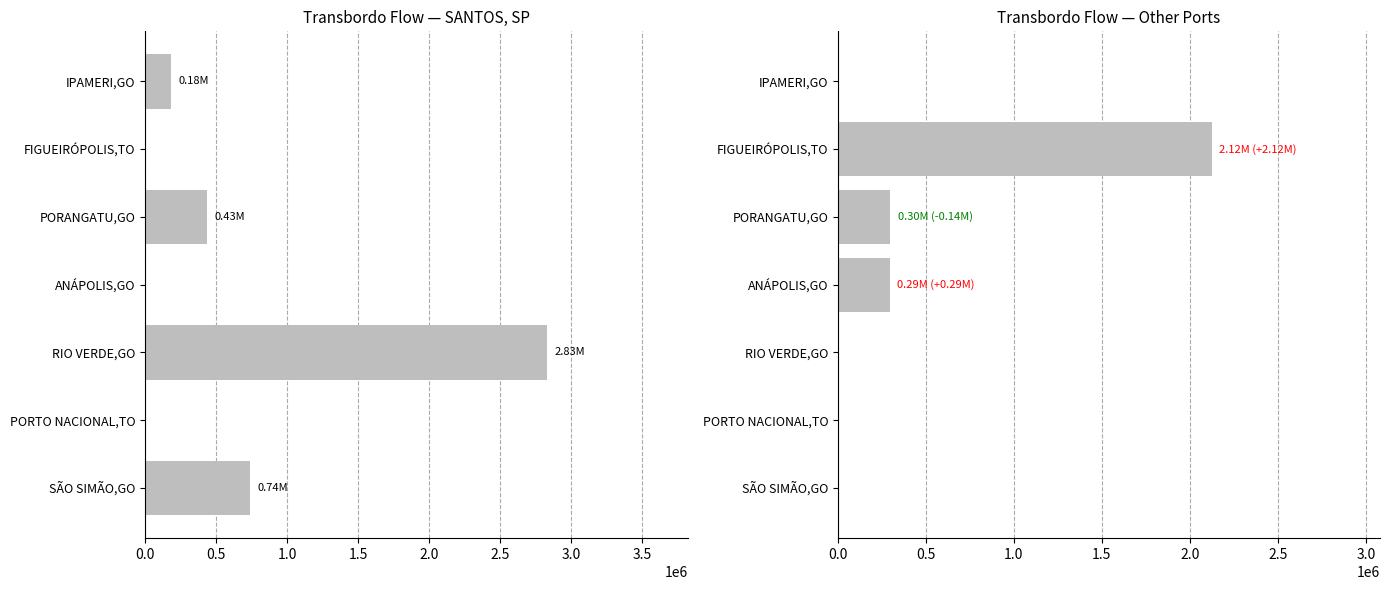

Rank the series by their maximum value, from highest to lowest.

SANTOS, SP, Brazil, Other Ports (VITÓRIA + ILHÉUS + SÃO LUIZ)